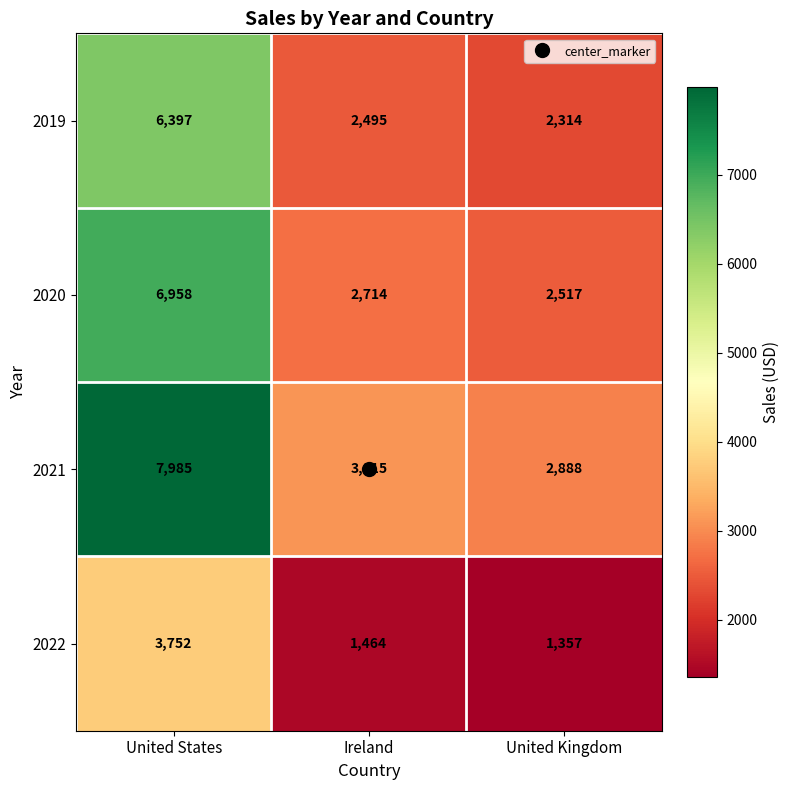

True or false: 2020 has a value of 6958 at United States.

True